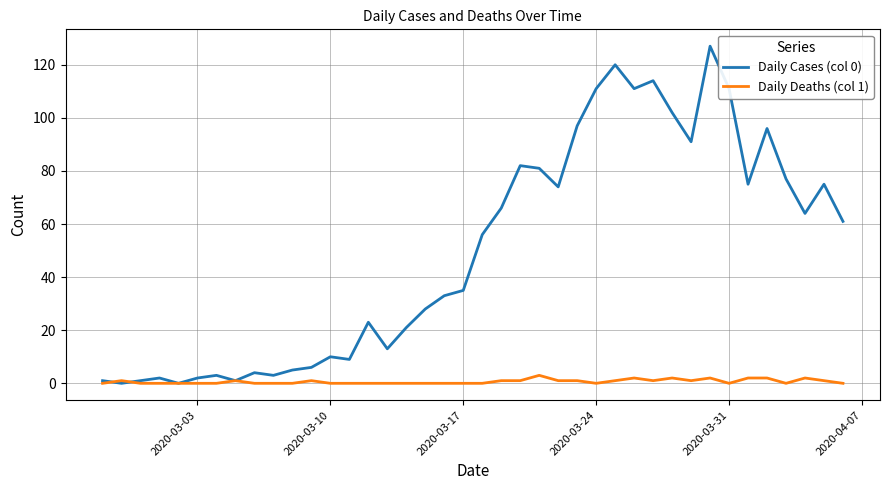

Rank the series by their average value, from highest to lowest.

Daily Cases (col 0), Daily Deaths (col 1)